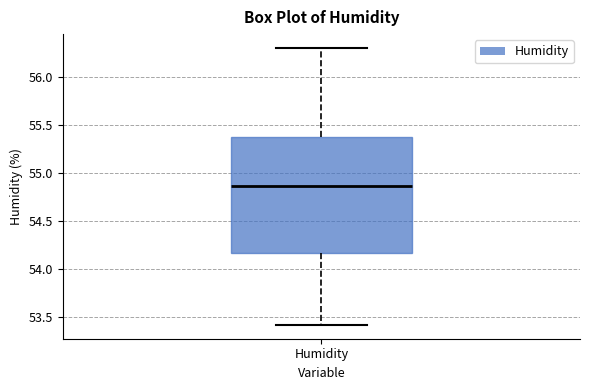

Where does the median line of the box for Humidity sit on the y-axis? The values are not printed on the chart, so give them approximately, as read against the axis.

54.85